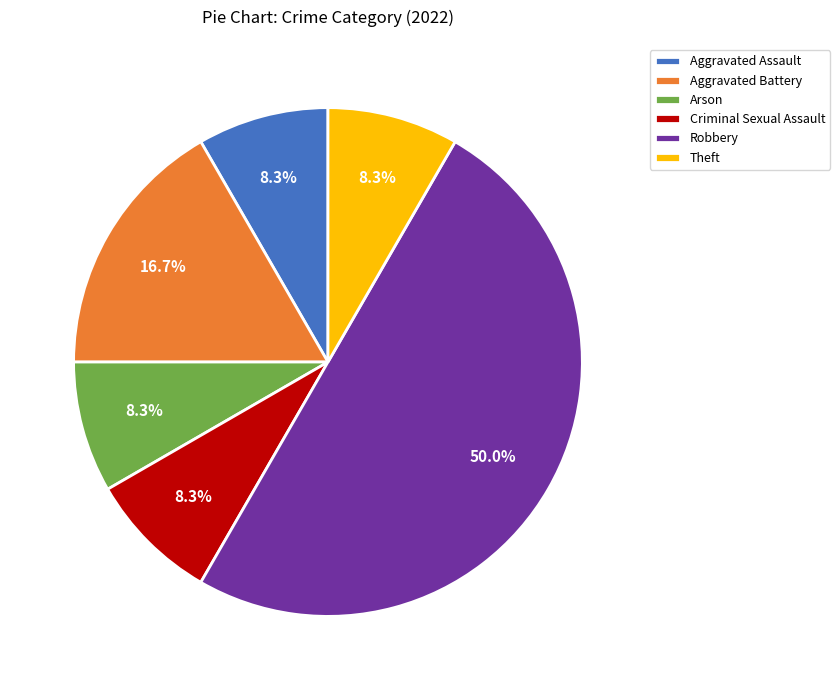

Does Arson account for over 50% of the chart?

No